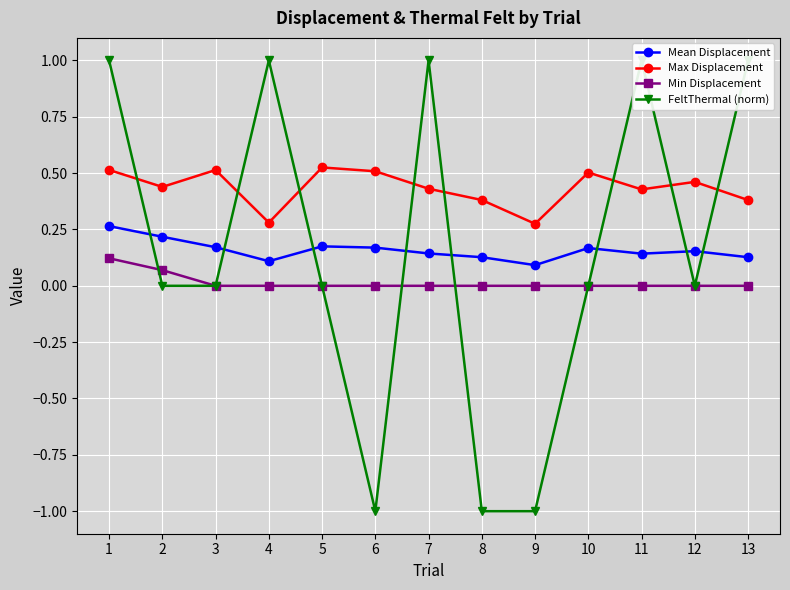

How many data points does each series have?

13